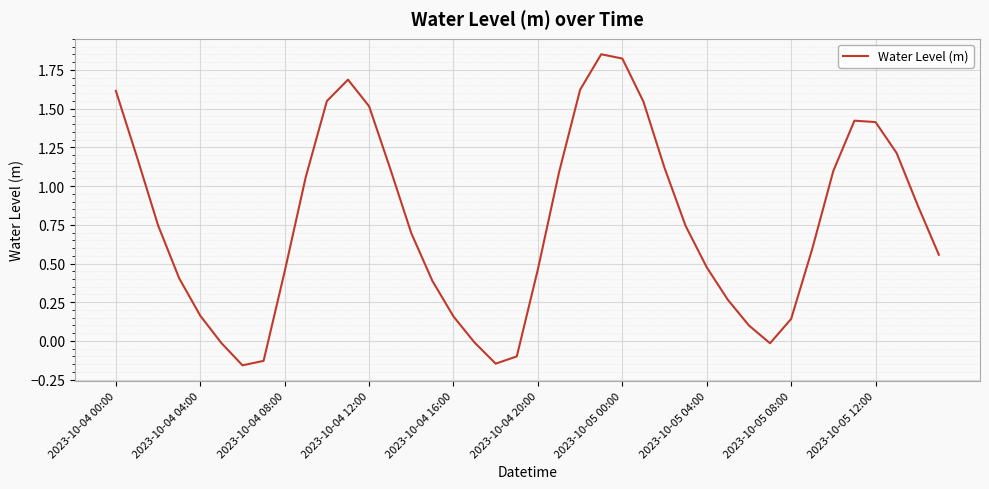

What is the difference between the maximum and minimum values?

2.0